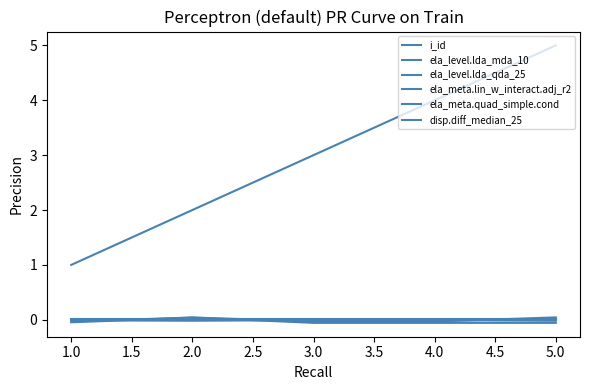

Does the chart have visible grid lines?

No